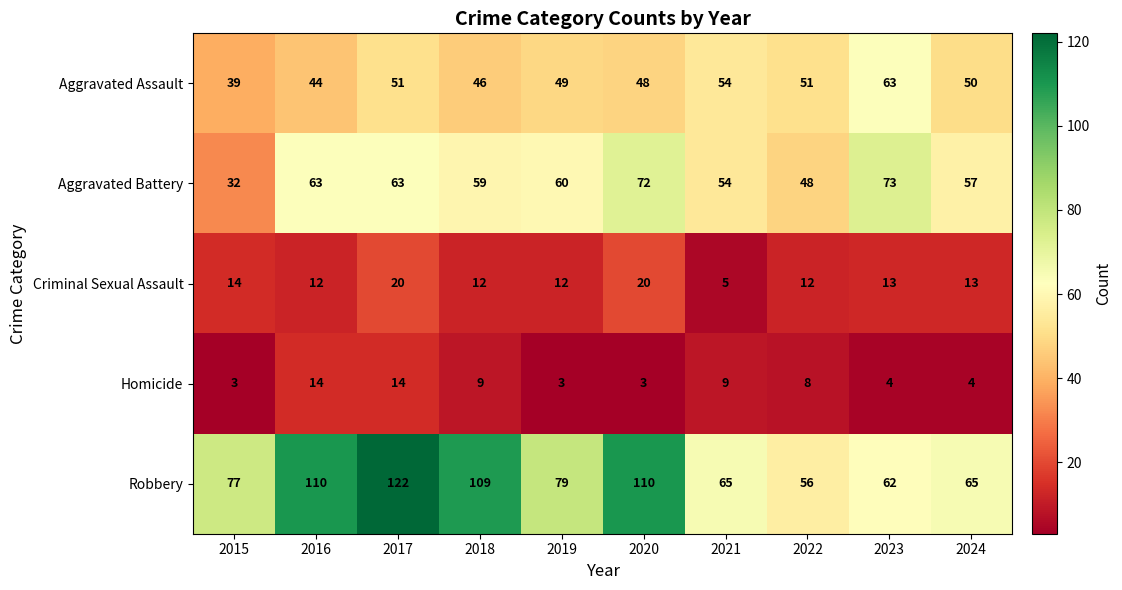

How many distinct data groups are displayed?

5